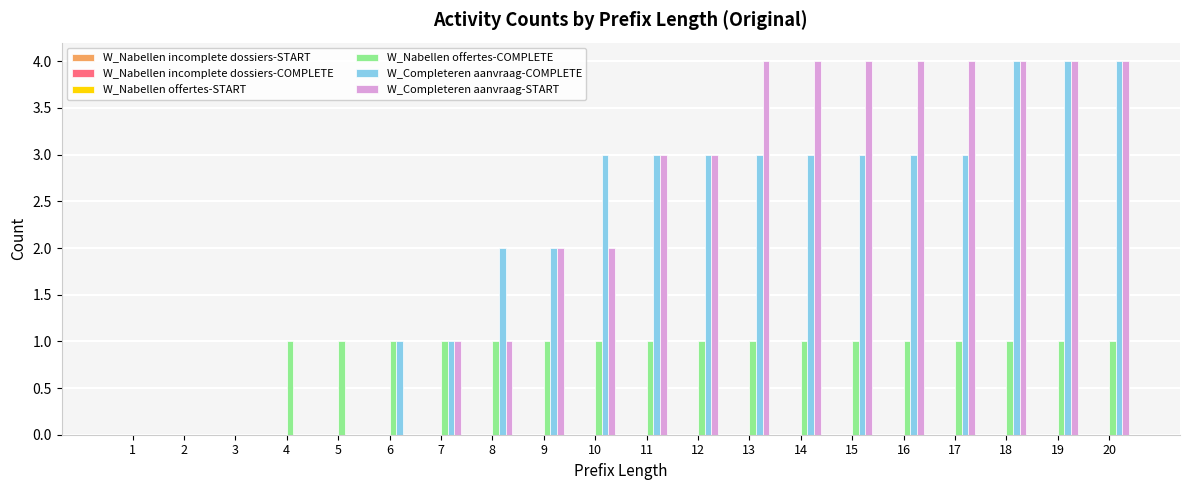

What is the spread (max minus min) of values at 13?

3